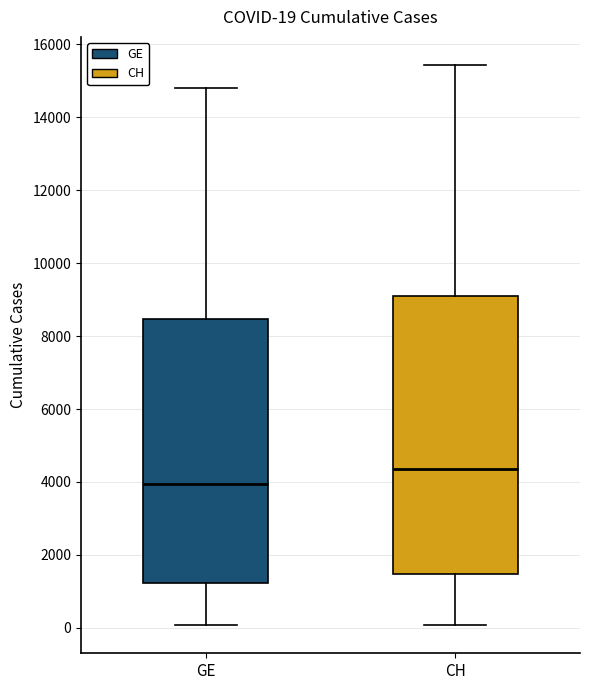

Which box has the lowest median line?

GE